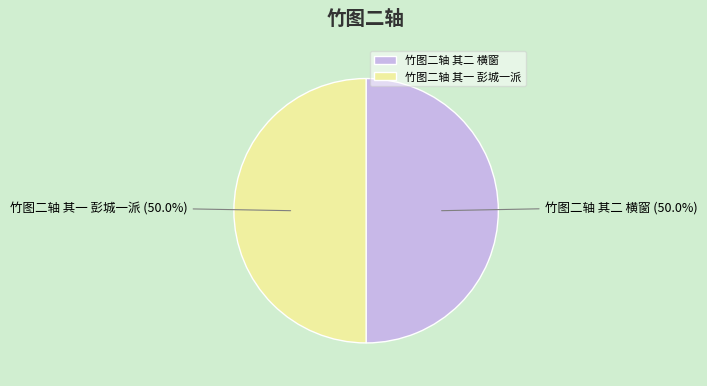

What is the ratio of the value at 竹图二轴 其一 彭城一派 to the value at 竹图二轴 其二 横窗?

1.0